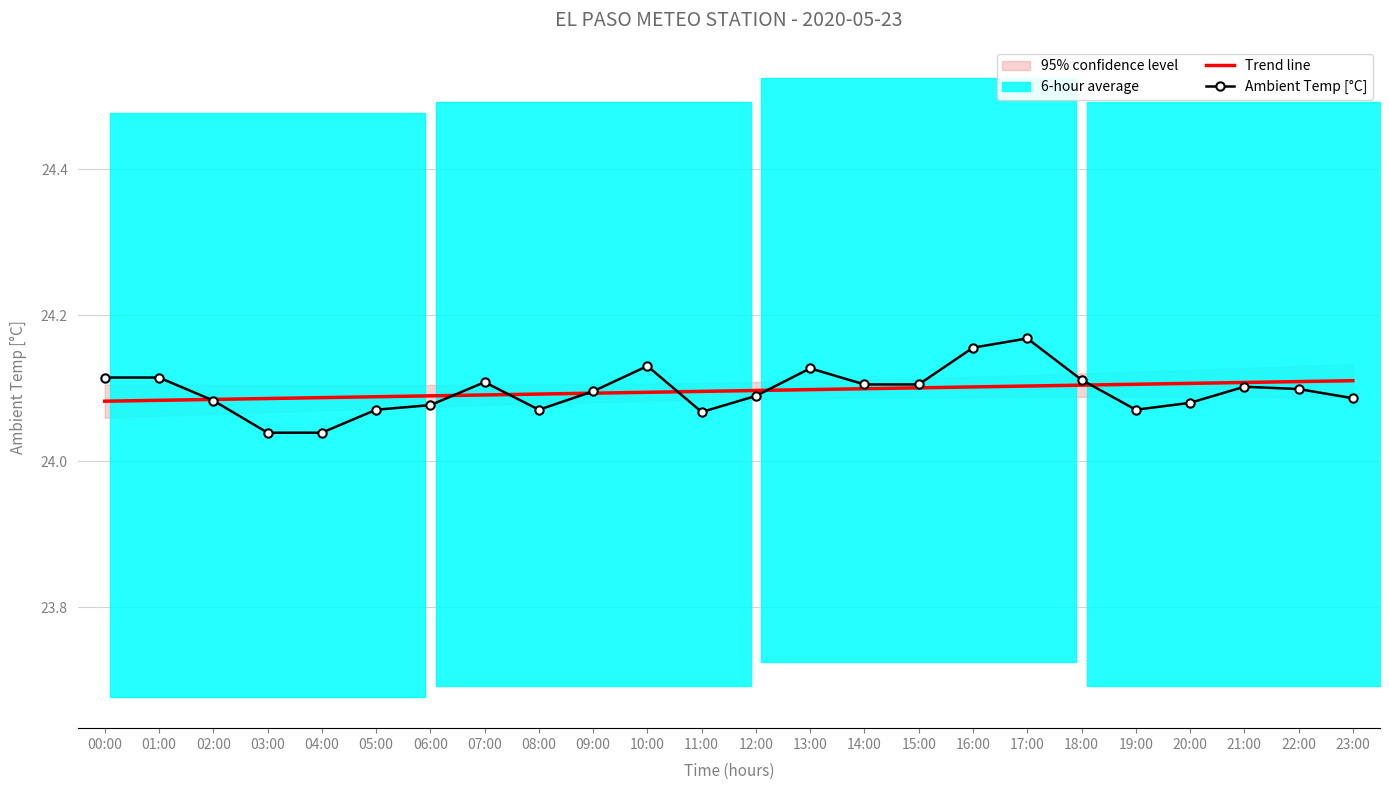

Rank the categories by Ambient Temp [°C] value from highest to lowest.

17:00, 16:00, 10:00, 13:00, 00:00, 01:00, 18:00, 07:00, 14:00, 15:00, 21:00, 22:00, 09:00, 12:00, 23:00, 02:00, 20:00, 06:00, 05:00, 08:00, 19:00, 11:00, 03:00, 04:00